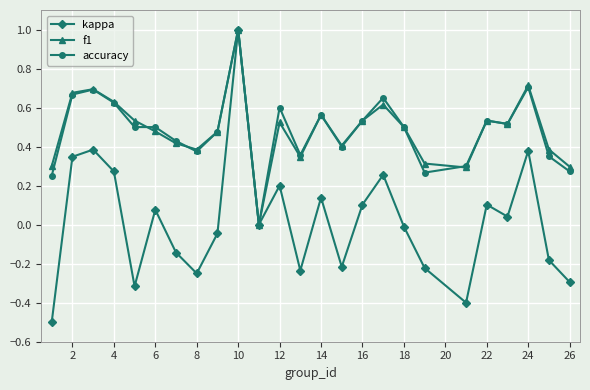

What is the maximum value shown in the chart?

1.0